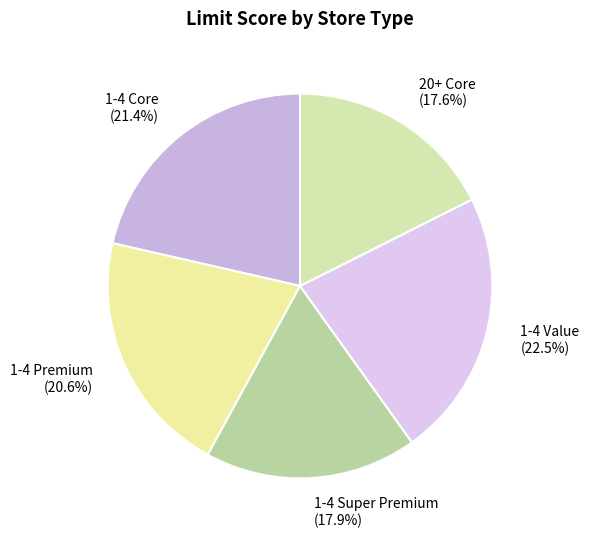

Do 20+ Core and 1-4 Premium together represent more than half of the pie?

No